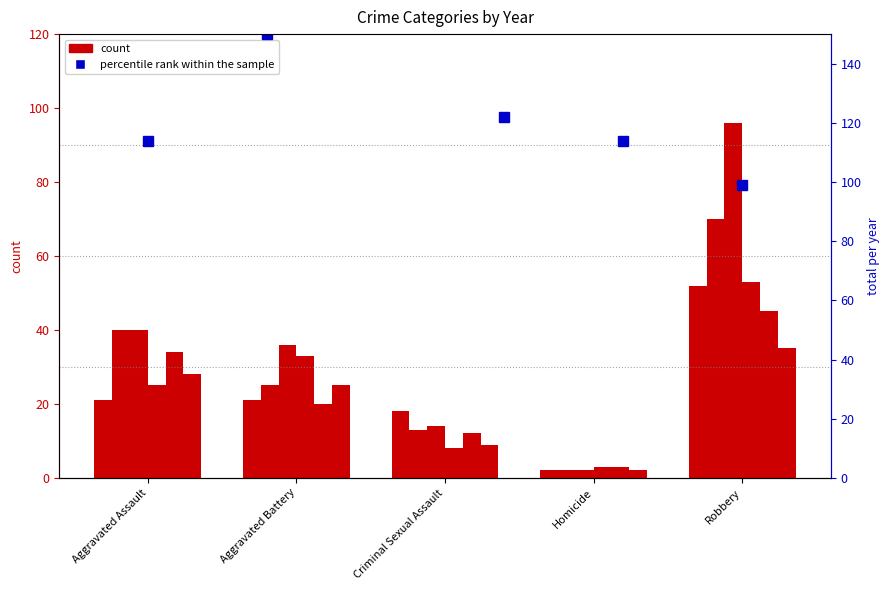

What is the sum of all 2015 values?

114